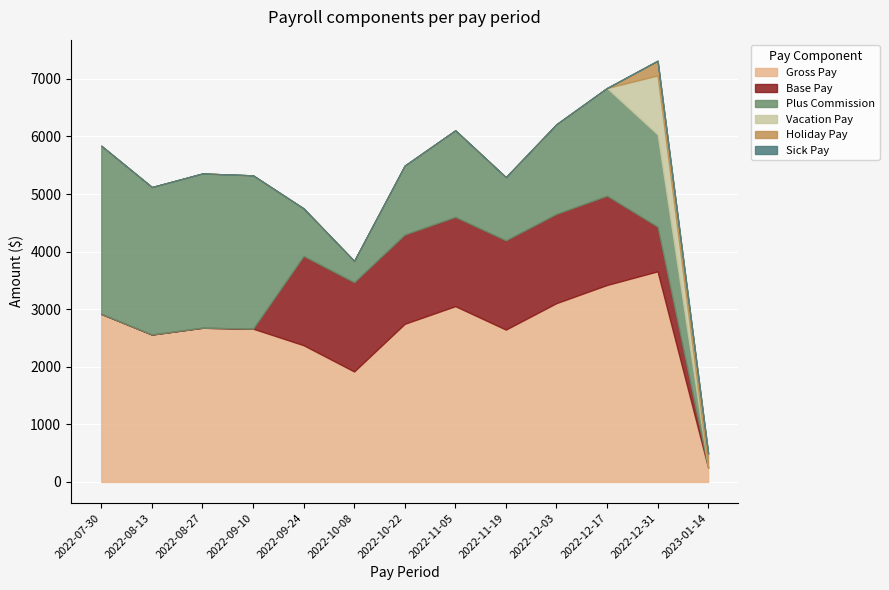

Reading right to left, transcribe all the data shown in this chart.

Gross Pay: 248.0	3657.6	3420.3	3105.3	2645.5	3052.5	2746.2	1918.3	2374.4	2661.8	2678.0	2560.0	2918.5
Base Pay: 0.0	775.0	1550.0	1550.0	1550.0	1550.0	1550.0	1550.0	1550.0	0.0	0.0	0.0	0.0
Plus Commission: 0.0	1602.6	1870.3	1555.3	1095.5	1502.5	1196.2	368.4	824.4	2661.8	2678.0	2560.0	2918.5
Vacation Pay: 0.0	1024.0	0.0	0.0	0.0	0.0	0.0	0.0	0.0	0.0	0.0	0.0	0.0
Holiday Pay: 248.0	256.0	0.0	0.0	0.0	0.0	0.0	0.0	0.0	0.0	0.0	0.0	0.0
Sick Pay: 0.0	0.0	0.0	0.0	0.0	0.0	0.0	0.0	0.0	0.0	0.0	0.0	0.0